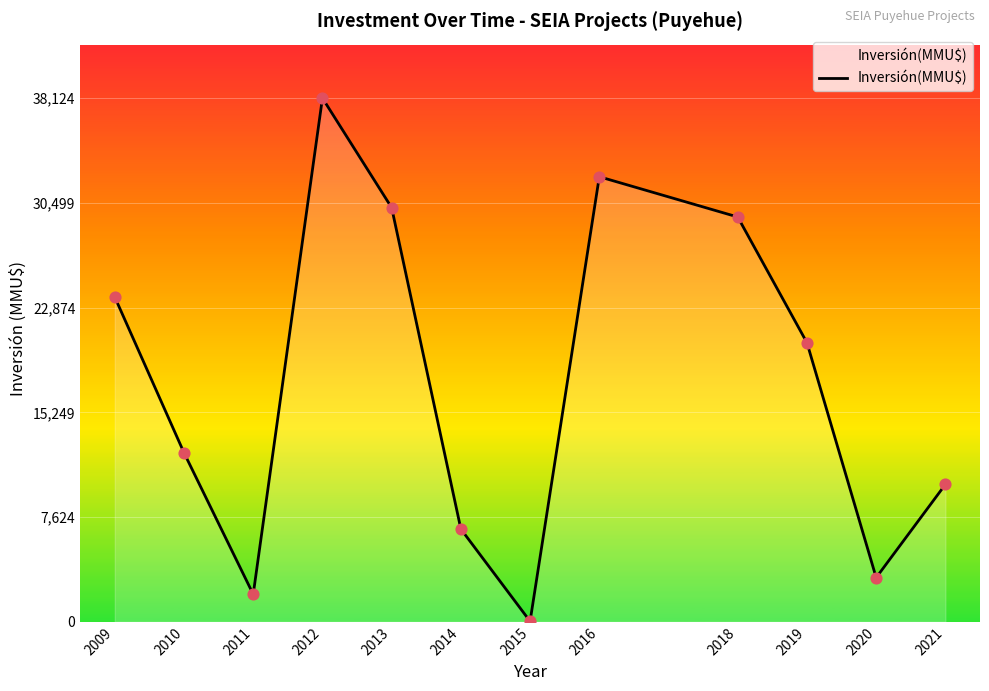

What is the change in value from 2014 to 2020?

-3537